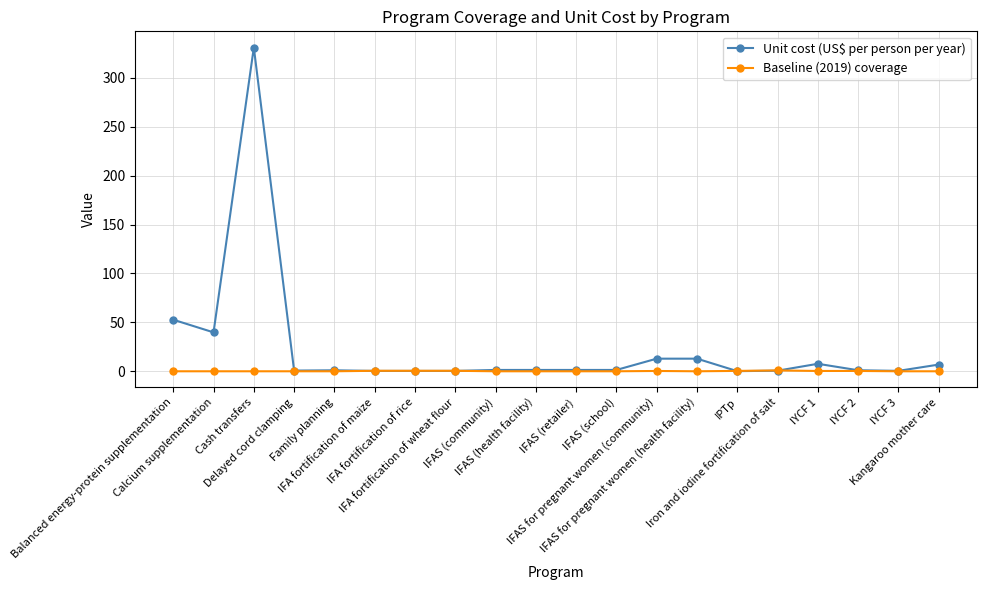

Is this an area chart (filled region under the line)?

No